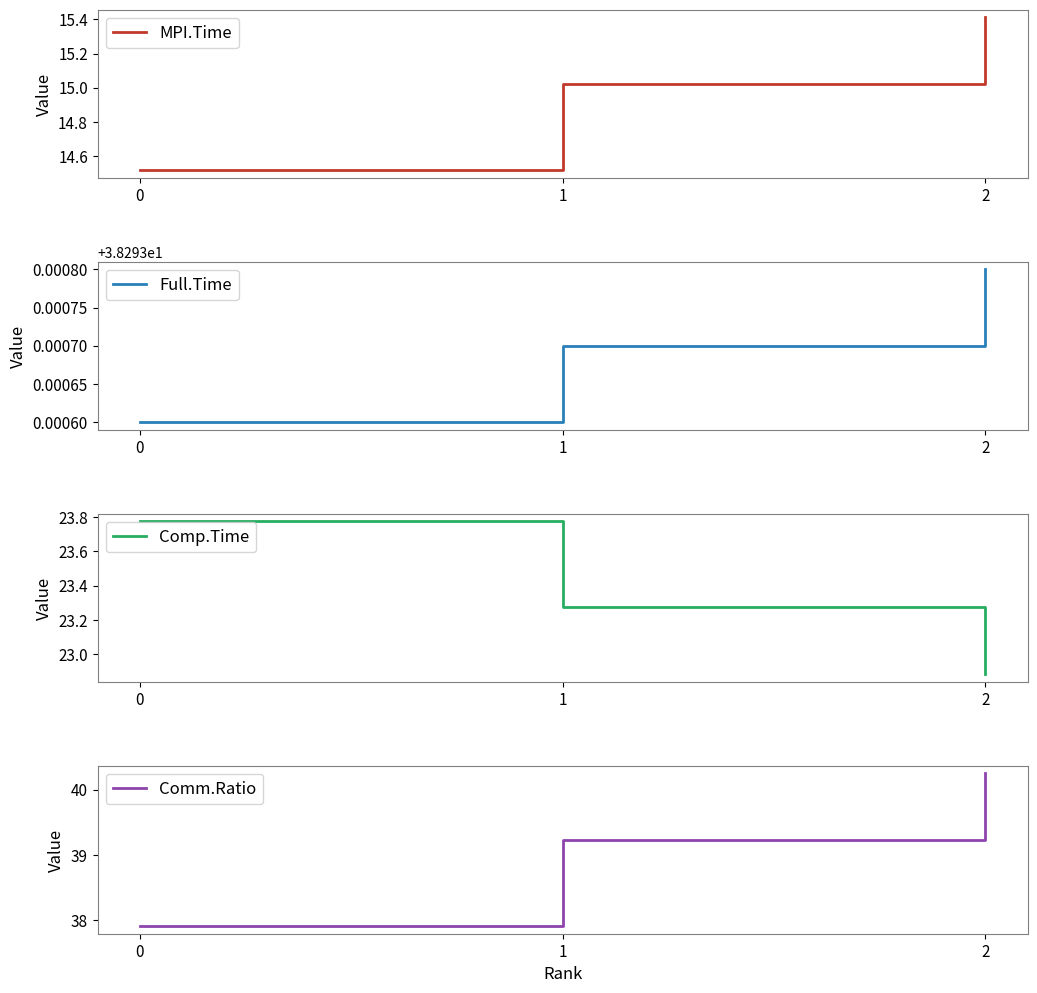

Which series has the largest total across all categories?

Comm.Ratio